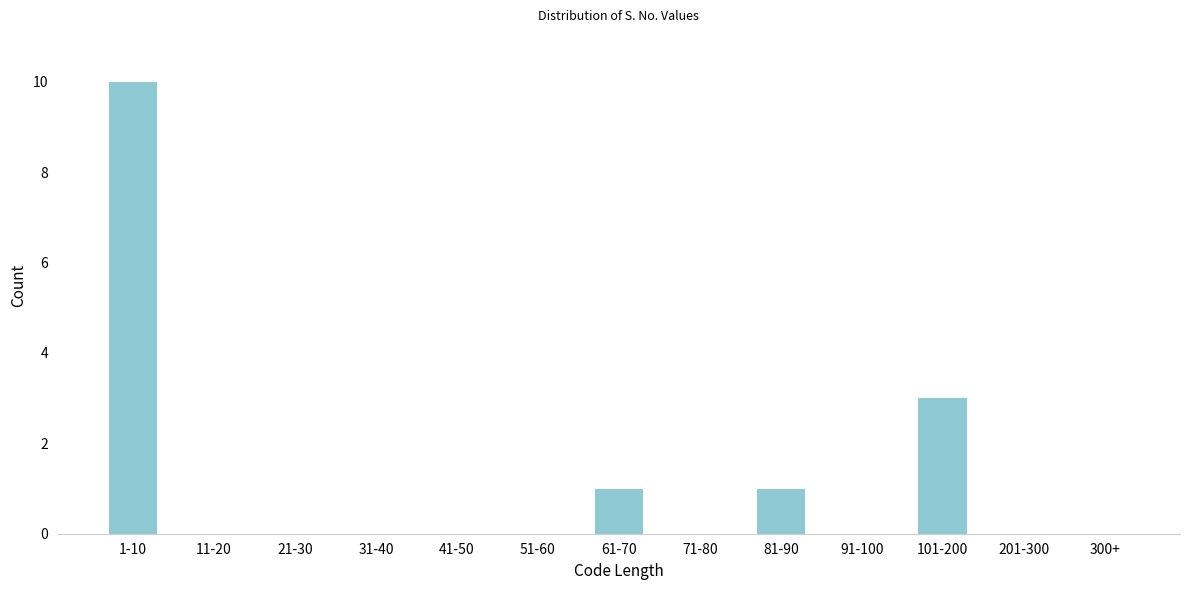

Reading left to right, list all the values displayed in this chart.

1-10=10	11-20=0	21-30=0	31-40=0	41-50=0	51-60=0	61-70=1	71-80=0	81-90=1	91-100=0	101-200=3	201-300=0	300+=0